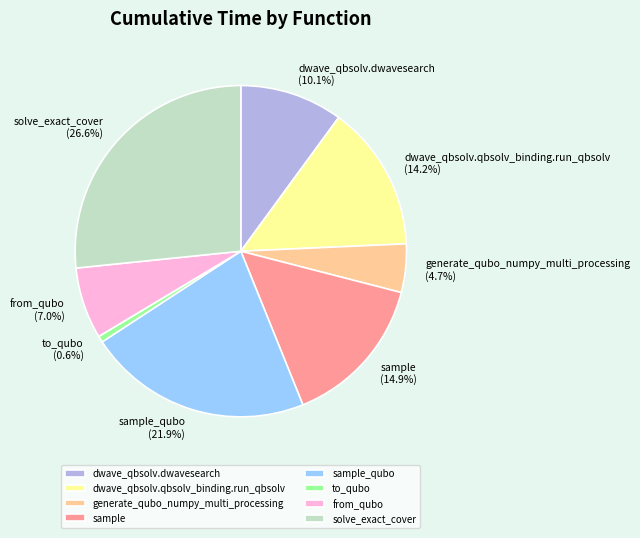

Rank the categories by value from lowest to highest.

to_qubo, generate_qubo_numpy_multi_processing, from_qubo, dwave_qbsolv.dwavesearch, dwave_qbsolv.qbsolv_binding.run_qbsolv, sample, sample_qubo, solve_exact_cover